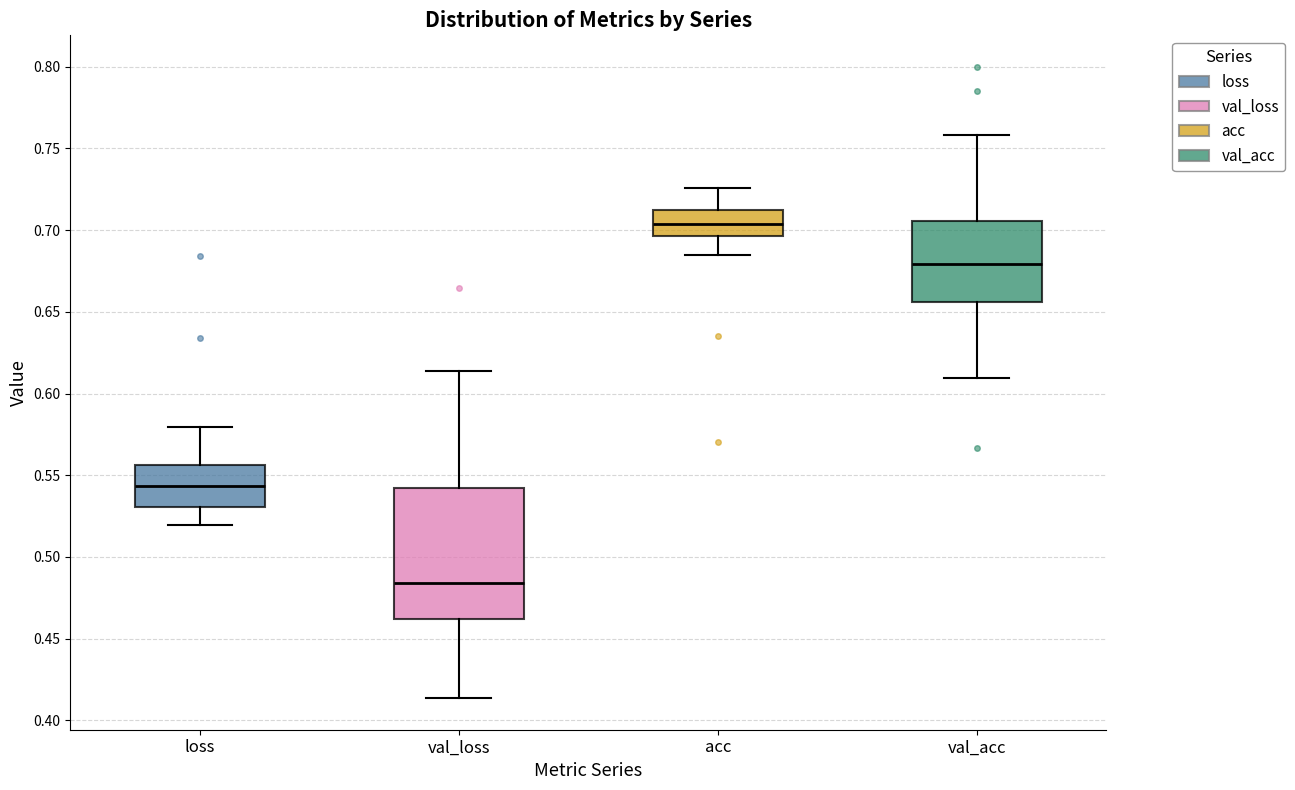

Reading left to right, read every box against the y-axis: the position of its median line, the range the box covers, and the ends of its whiskers. The values are not printed on the chart, so give them approximately, as read against the axis.

loss: median 0.545, box 0.530 to 0.555, whiskers 0.520 to 0.580
val_loss: median 0.485, box 0.460 to 0.540, whiskers 0.415 to 0.615
acc: median 0.705, box 0.695 to 0.715, whiskers 0.685 to 0.725
val_acc: median 0.680, box 0.655 to 0.705, whiskers 0.610 to 0.760